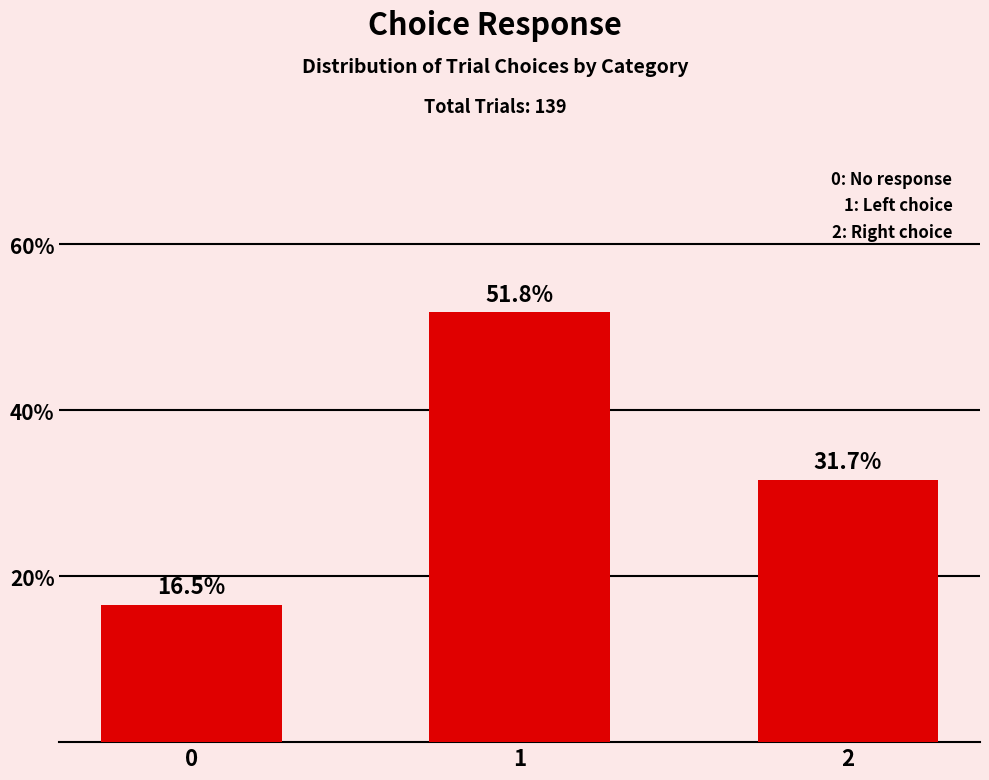

How many values exceed 31?

2